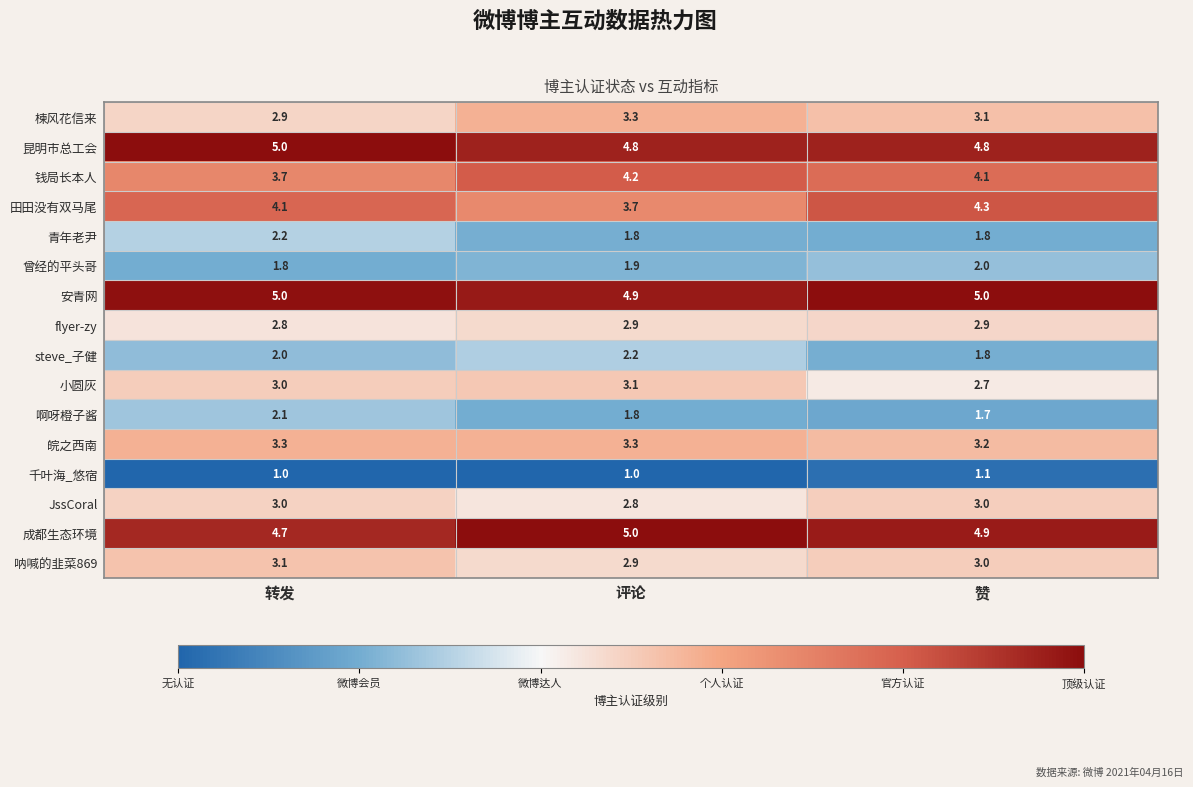

Is it true that 小圆灰 equals 5.6 at 评论?

False